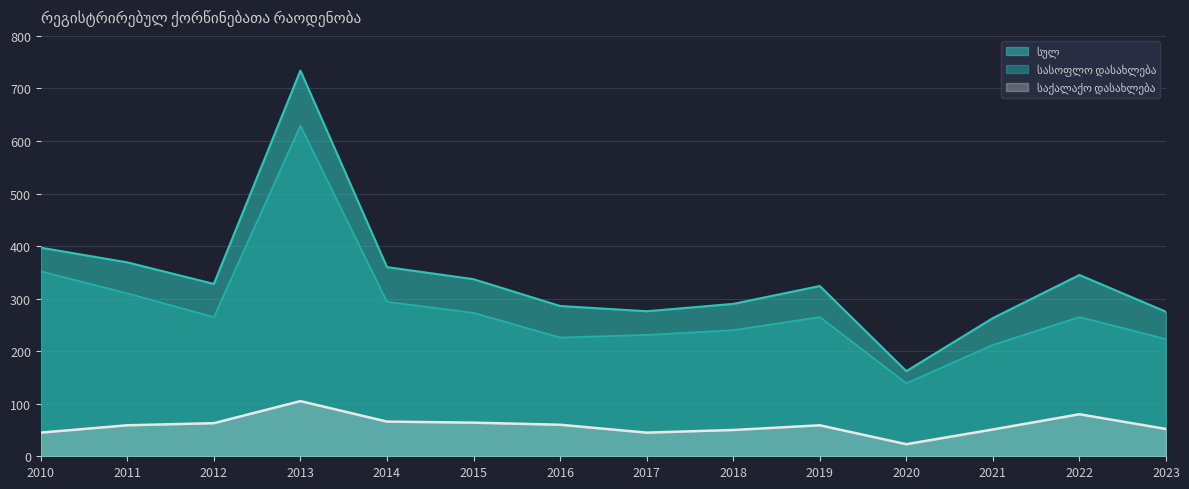

How many lines are shown in the chart?

3